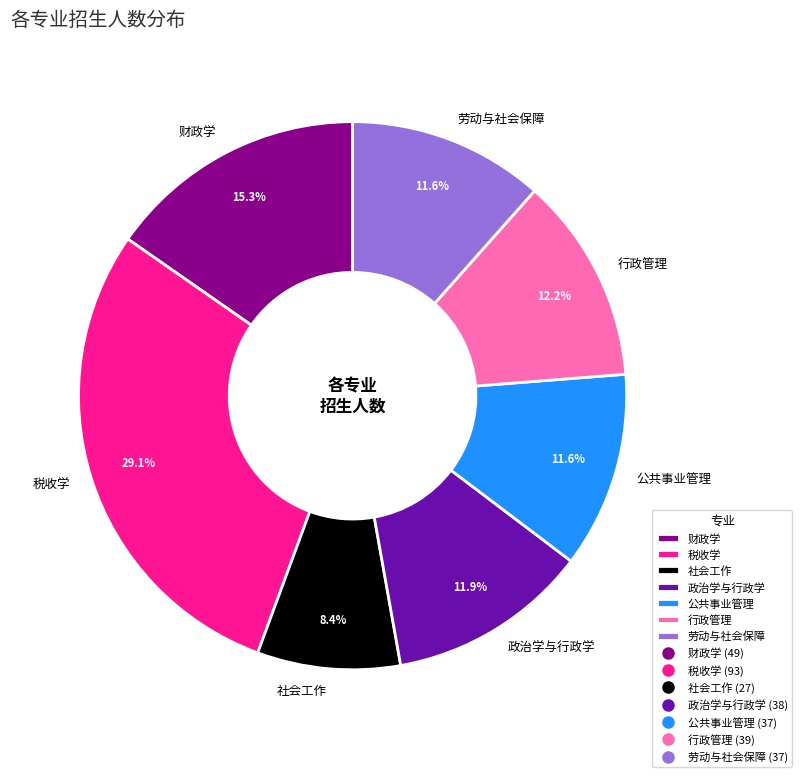

Between 公共事业管理 and 行政管理, which is larger?

行政管理